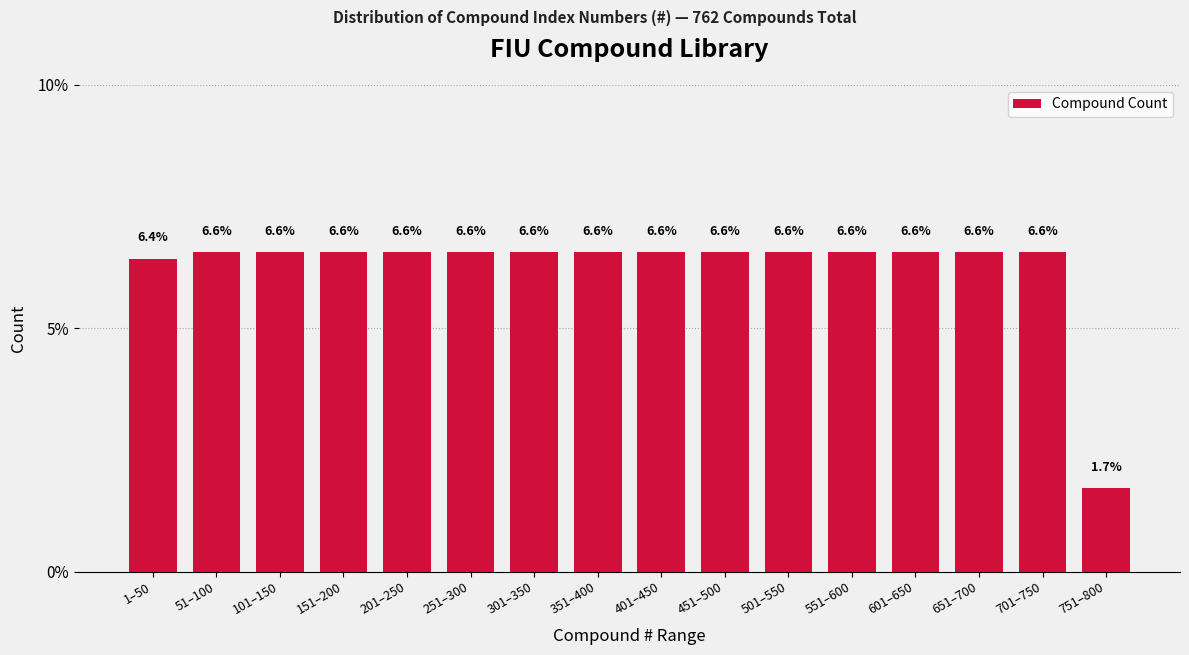

Reading left to right, transcribe all the data shown in this chart.

6.4	6.6	6.6	6.6	6.6	6.6	6.6	6.6	6.6	6.6	6.6	6.6	6.6	6.6	6.6	1.7